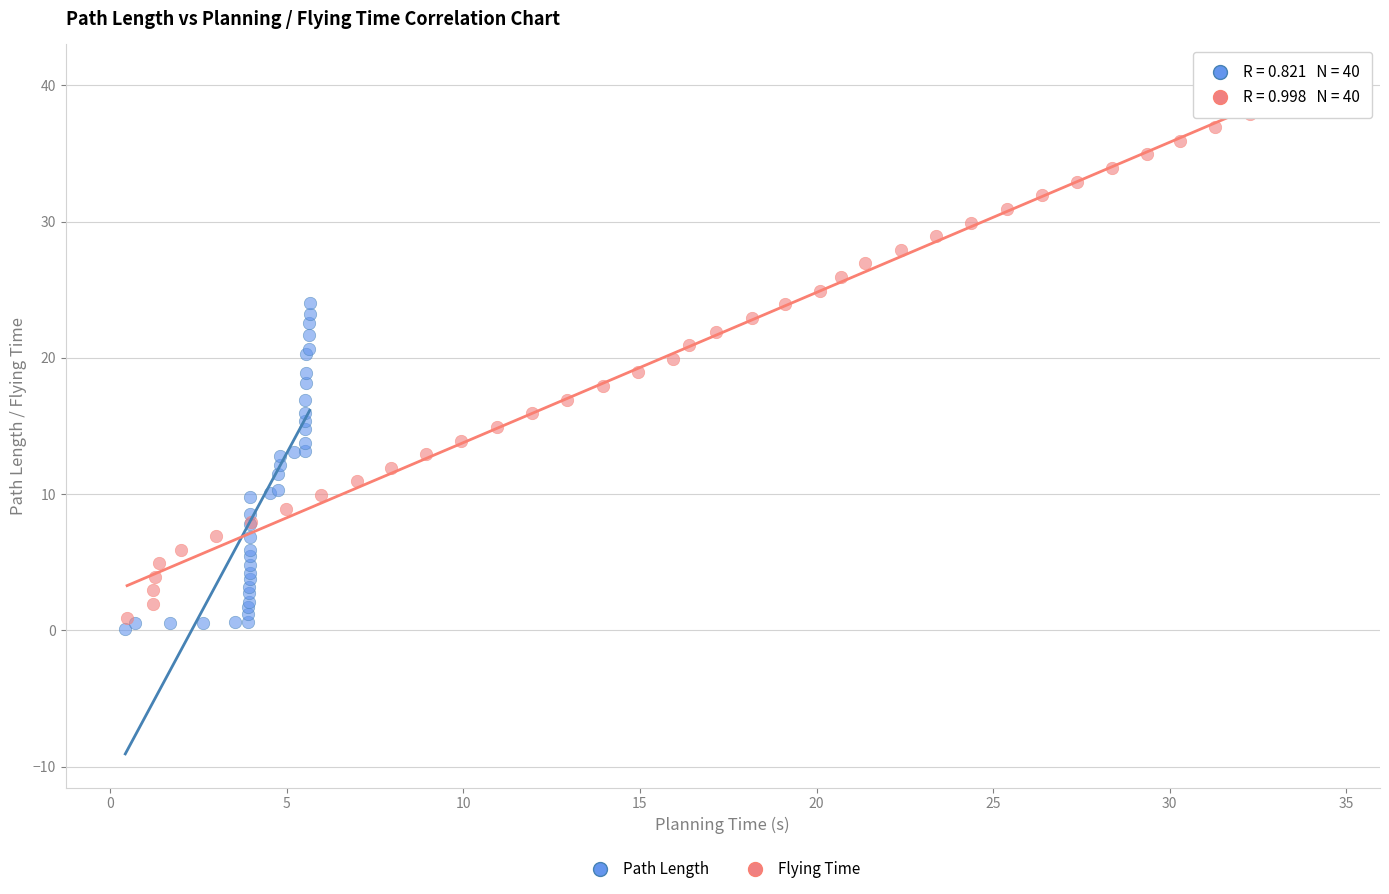

Which series has the largest Y range (max minus min)?

Flying Time